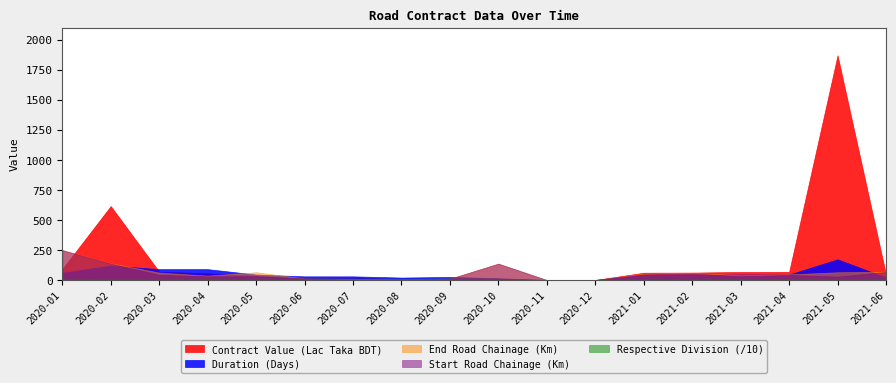

Reading left to right, what are all the values shown in this chart?

Contract Value (Lac Taka BDT): 2020-01=90.3	2020-02=615.0	2020-03=68.8	2020-04=55.7	2020-05=35.9	2020-06=13.5	2020-07=16.6	2020-08=8.9	2020-09=0.4	2020-10=5.6	2020-11=0.0	2020-12=0.0	2021-01=60.3	2021-02=61.4	2021-03=66.7	2021-04=67.5	2021-05=1869.4	2021-06=45.0
Duration (Days): 2020-01=60.0	2020-02=120.0	2020-03=90.0	2020-04=90.0	2020-05=45.0	2020-06=30.0	2020-07=30.0	2020-08=20.0	2020-09=25.0	2020-10=14.0	2020-11=0.0	2020-12=0.0	2021-01=45.0	2021-02=45.0	2021-03=45.0	2021-04=45.0	2021-05=172.0	2021-06=21.0
End Road Chainage (Km): 2020-01=249.3	2020-02=139.0	2020-03=61.5	2020-04=36.4	2020-05=64.3	2020-06=13.0	2020-07=10.0	2020-08=5.3	2020-09=12.0	2020-10=136.3	2020-11=0.0	2020-12=0.0	2021-01=52.2	2021-02=58.5	2021-03=41.4	2021-04=46.4	2021-05=64.3	2021-06=68.5
Start Road Chainage (Km): 2020-01=248.6	2020-02=136.6	2020-03=42.4	2020-04=30.4	2020-05=32.0	2020-06=12.0	2020-07=0.0	2020-08=1.3	2020-09=10.0	2020-10=136.0	2020-11=0.0	2020-12=0.0	2021-01=46.2	2021-02=54.5	2021-03=30.4	2021-04=42.4	2021-05=28.0	2021-06=66.6
Respective Division: 2020-01=104.0	2020-02=103.0	2020-03=102.0	2020-04=102.0	2020-05=102.0	2020-06=106.0	2020-07=106.0	2020-08=106.0	2020-09=106.0	2020-10=103.0	2020-11=0.0	2020-12=0.0	2021-01=102.0	2021-02=102.0	2021-03=102.0	2021-04=102.0	2021-05=102.0	2021-06=101.0